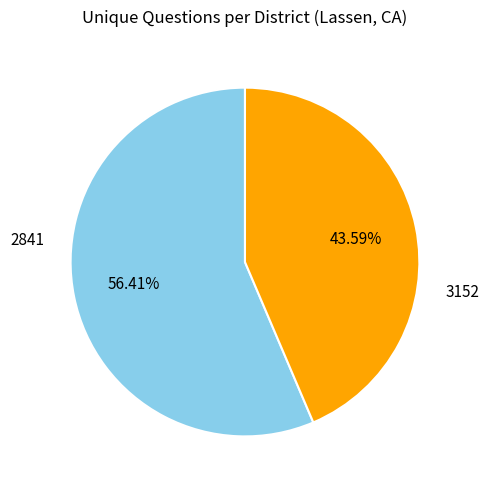

Does any single category account for the majority?

Yes